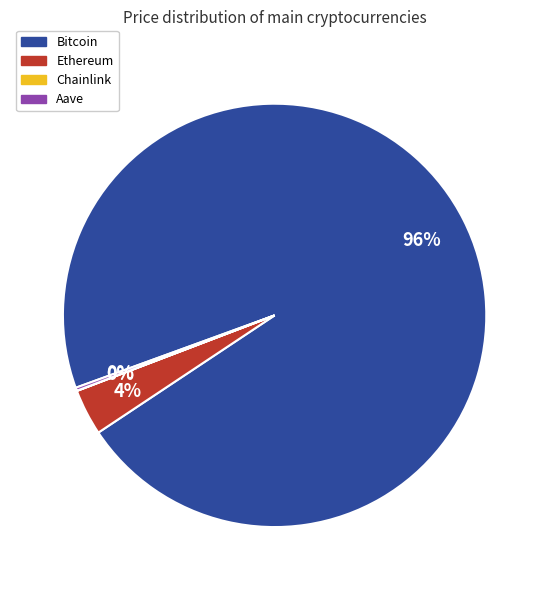

Is there a majority slice in this chart?

Yes